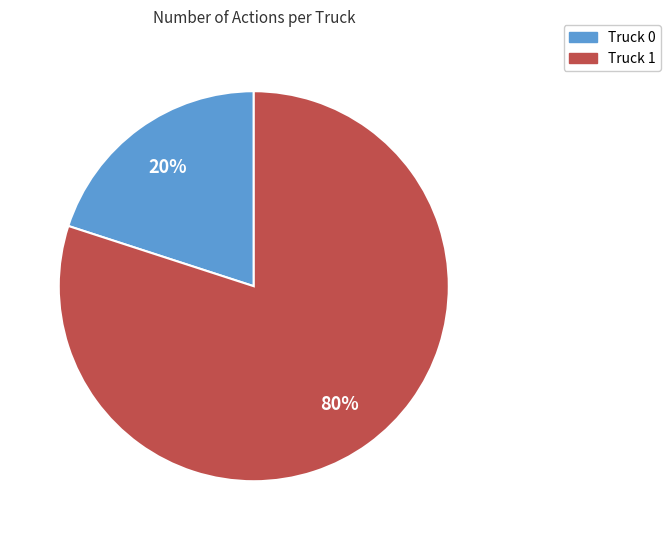

To the nearest percent, what is the difference between the Truck 0 and Truck 1 slice percentages?

60%